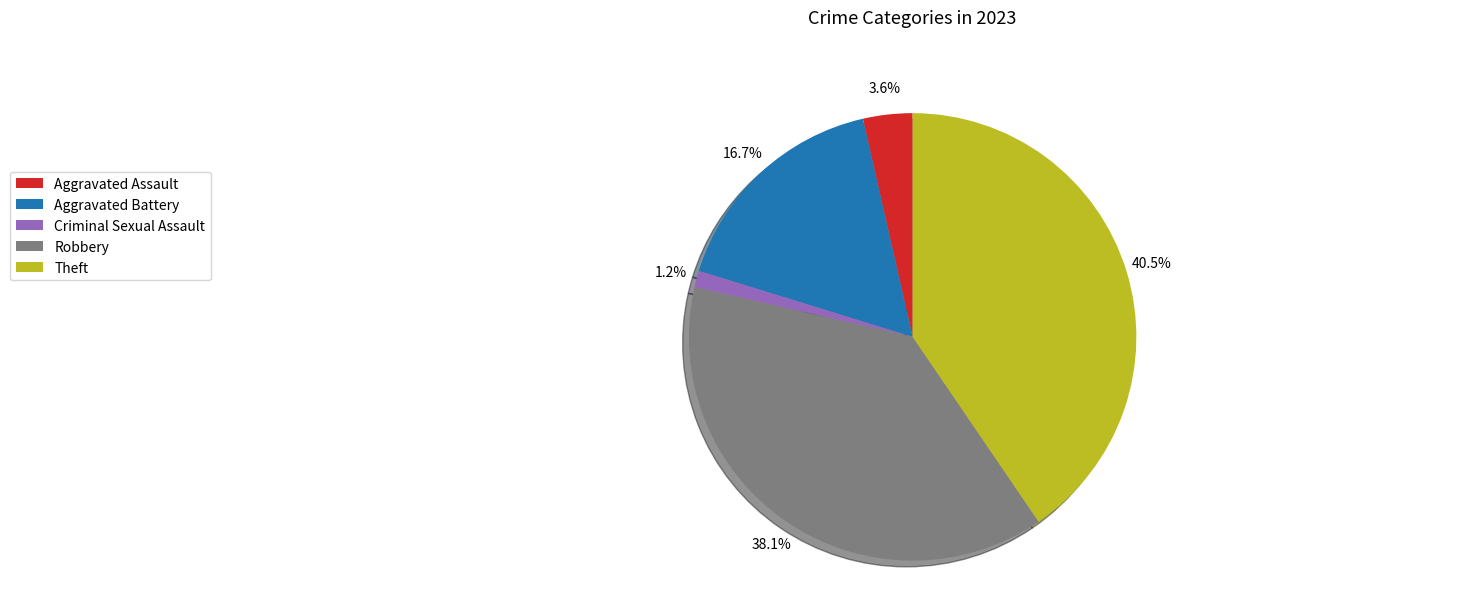

Between Aggravated Assault and Theft, which is larger?

Theft